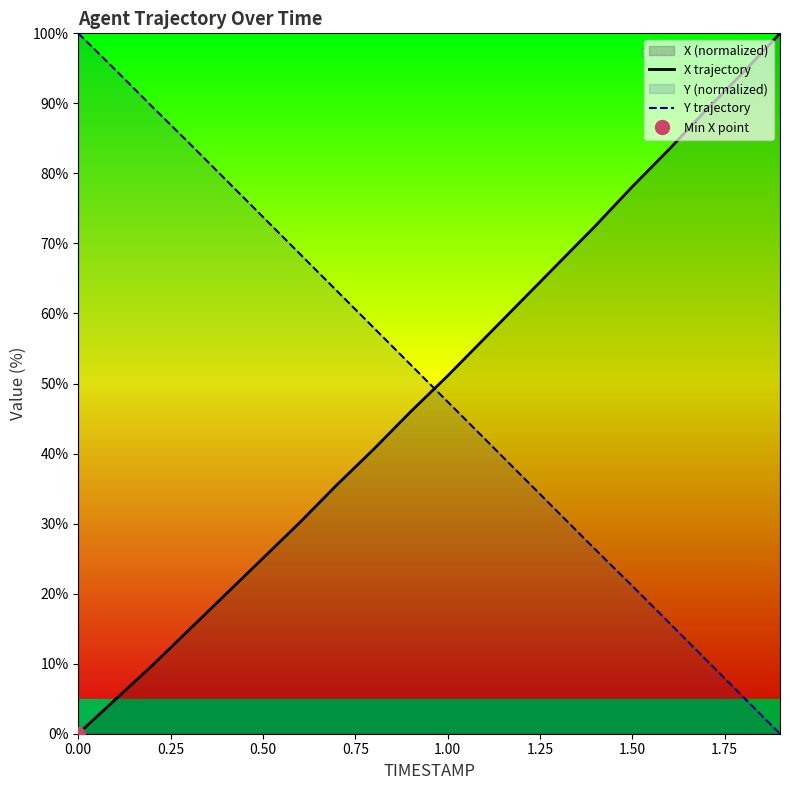

True or false: Y trajectory and X trajectory cross at least once.

True